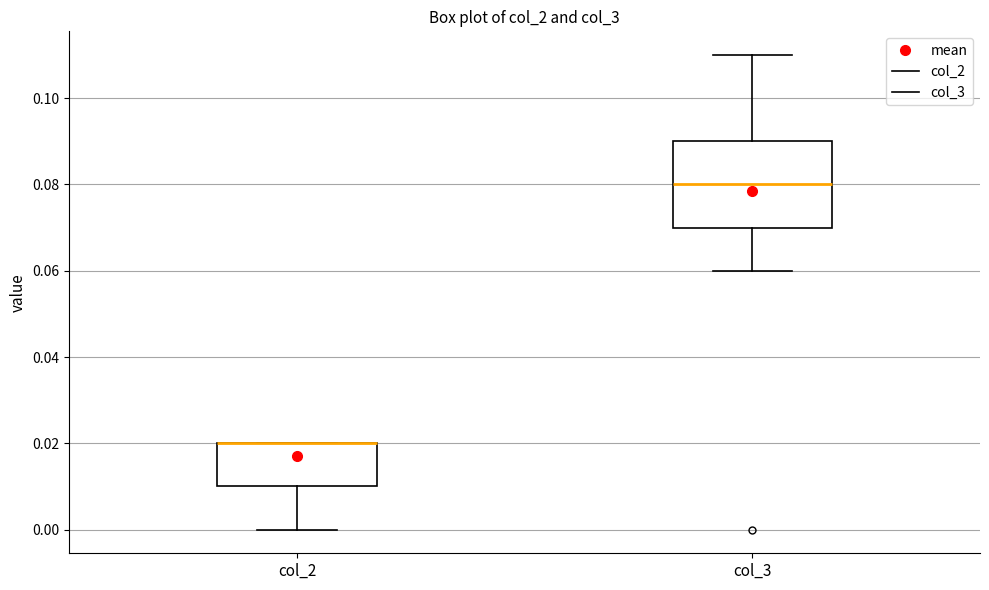

Reading left to right, transcribe this box plot: for each box, give where its median line is, the range the box spans, and where its two whiskers end, as read against the y-axis. The values are not printed on the chart, so give them approximately, as read against the axis.

col_2: median 0.02 (drawn on the box's upper edge), box 0.01 to 0.02, whiskers 0.00 to 0.02
col_3: median 0.08, box 0.07 to 0.09, whiskers 0.06 to 0.11